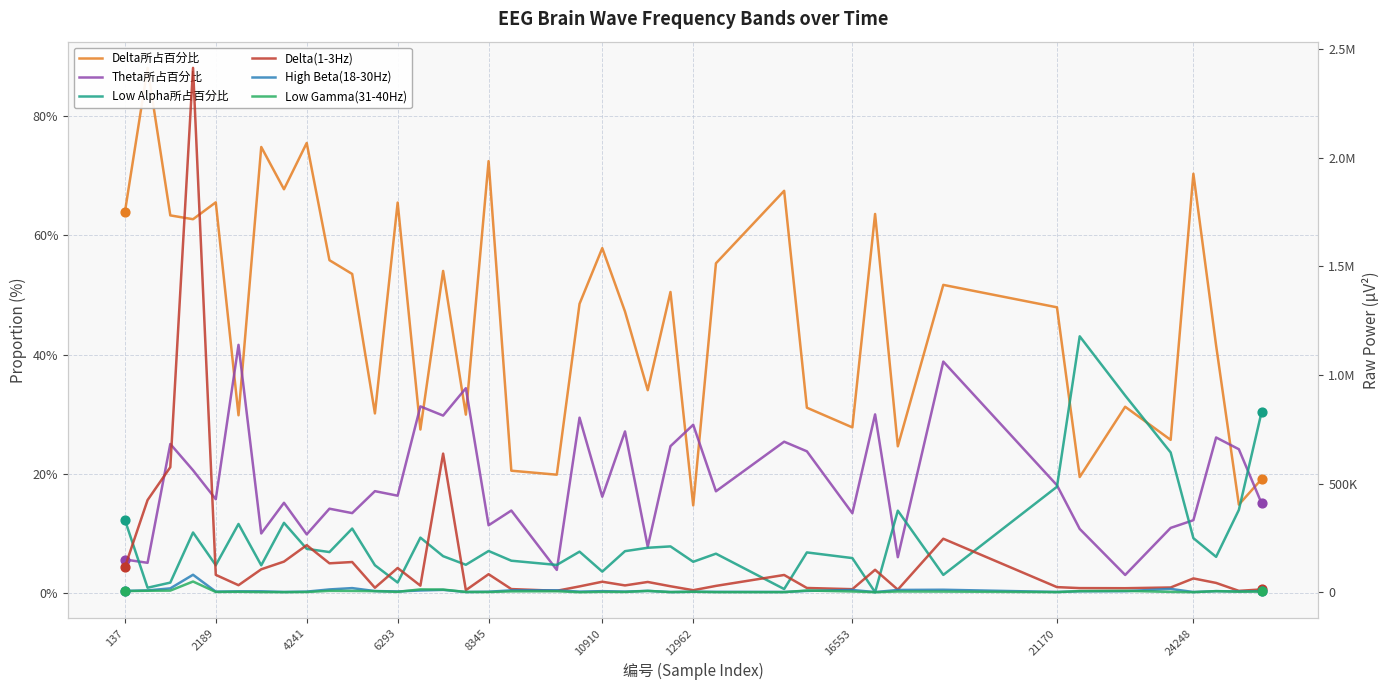

Which series contains the lowest Y value?

Low Alpha所占百分比